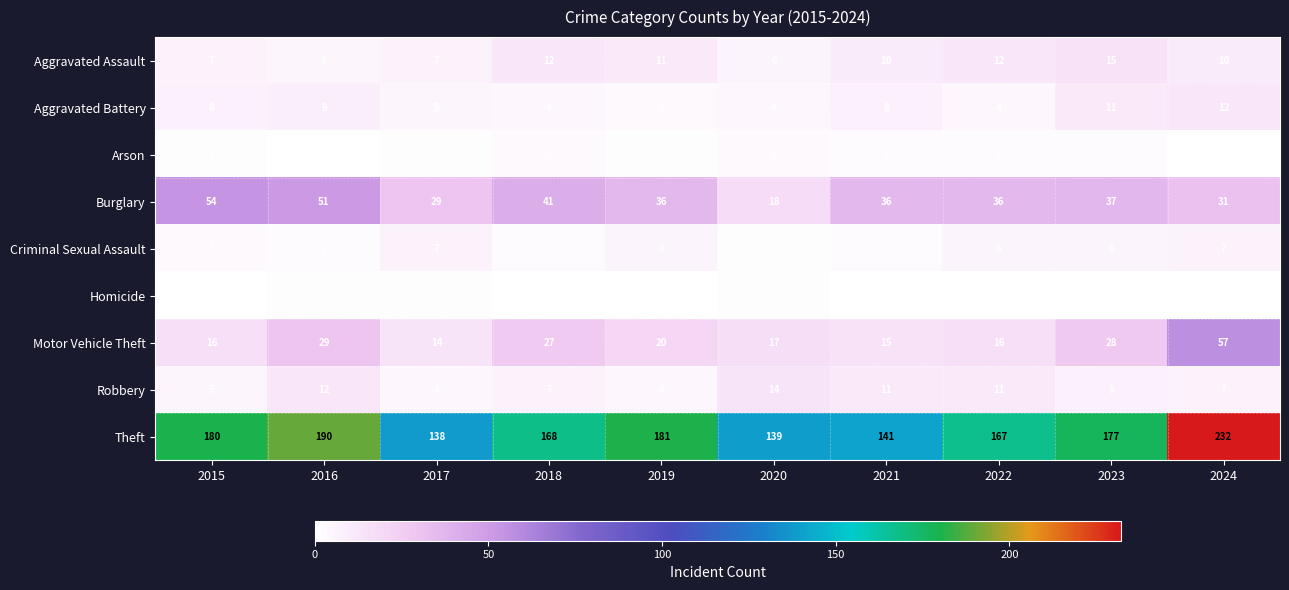

Is it true that Burglary equals 80 at 2016?

False